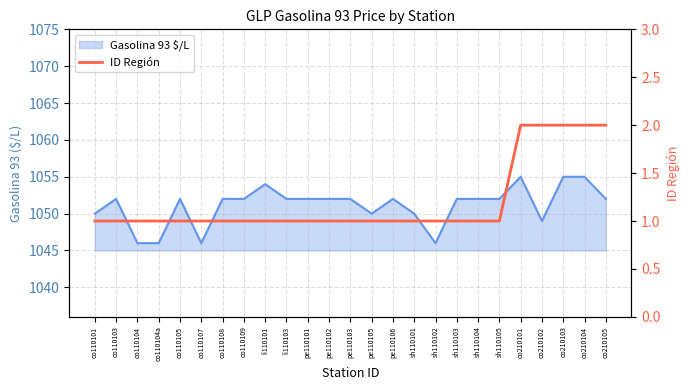

What position from the left is co110105?

5